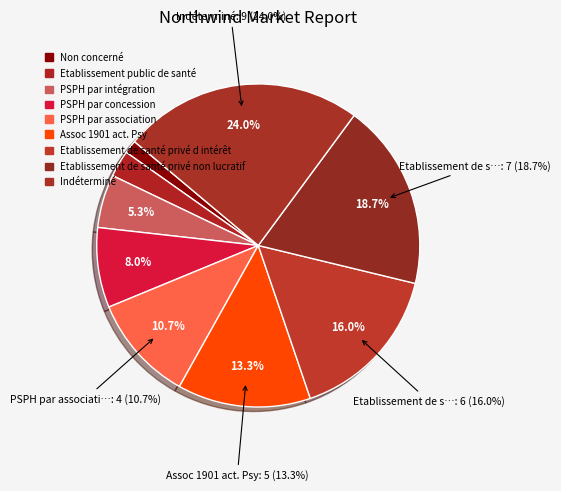

Approximately how many times larger is the value at PSPH par intégration compared to PSPH par association?

0.5